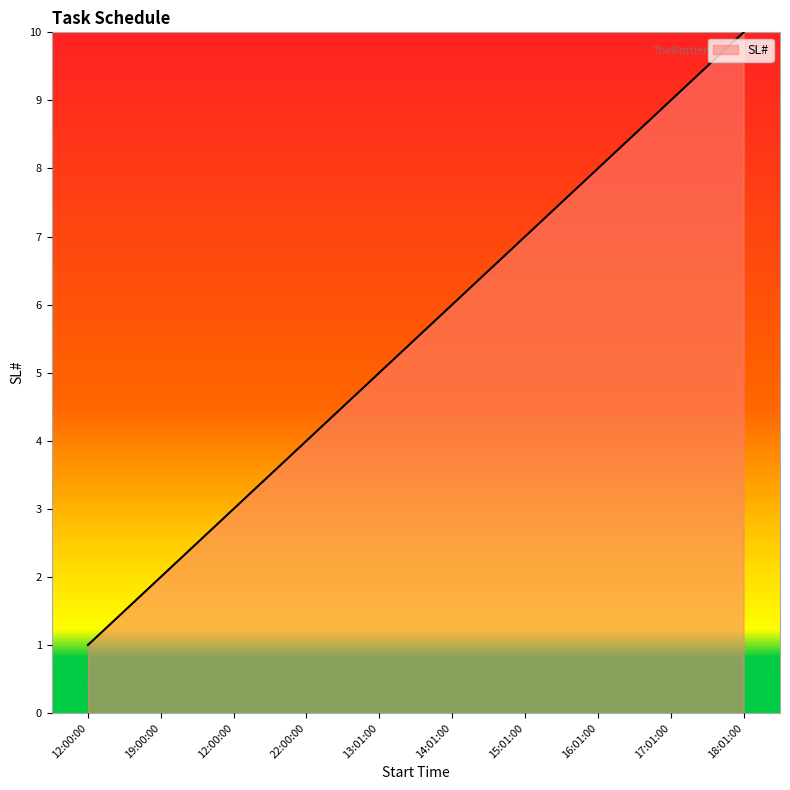

Is this an area chart (filled region under the line)?

Yes